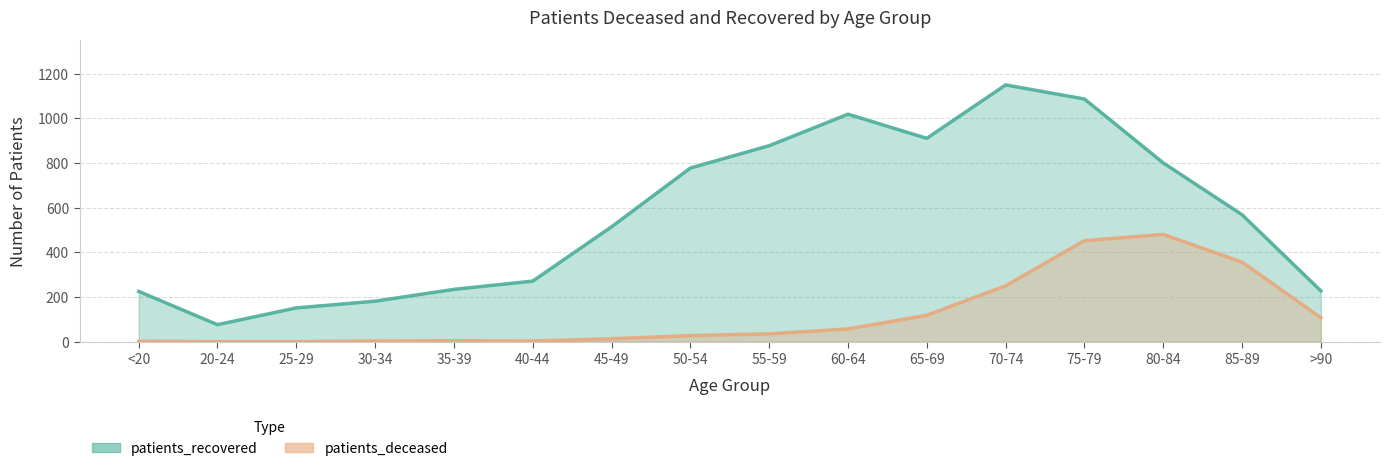

Count the number of data series in this chart.

2